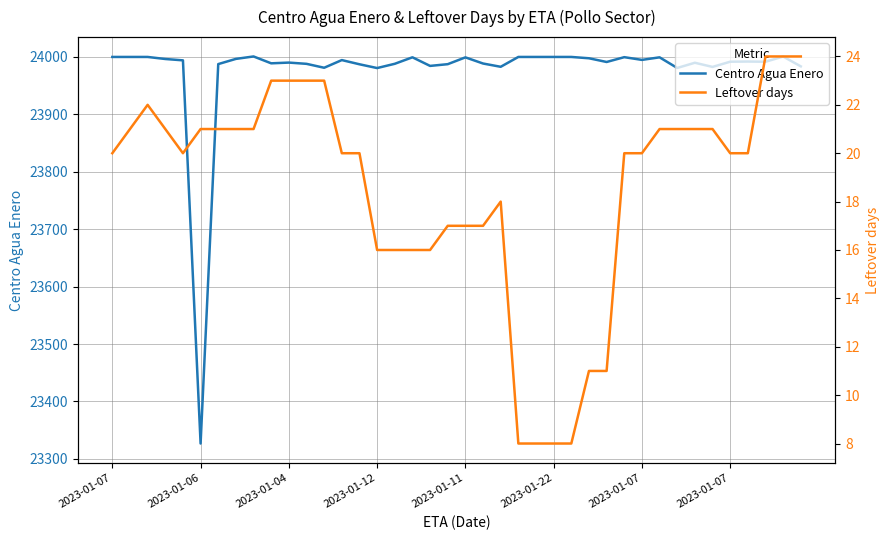

At how many categories does at least one series exceed 23402?

39